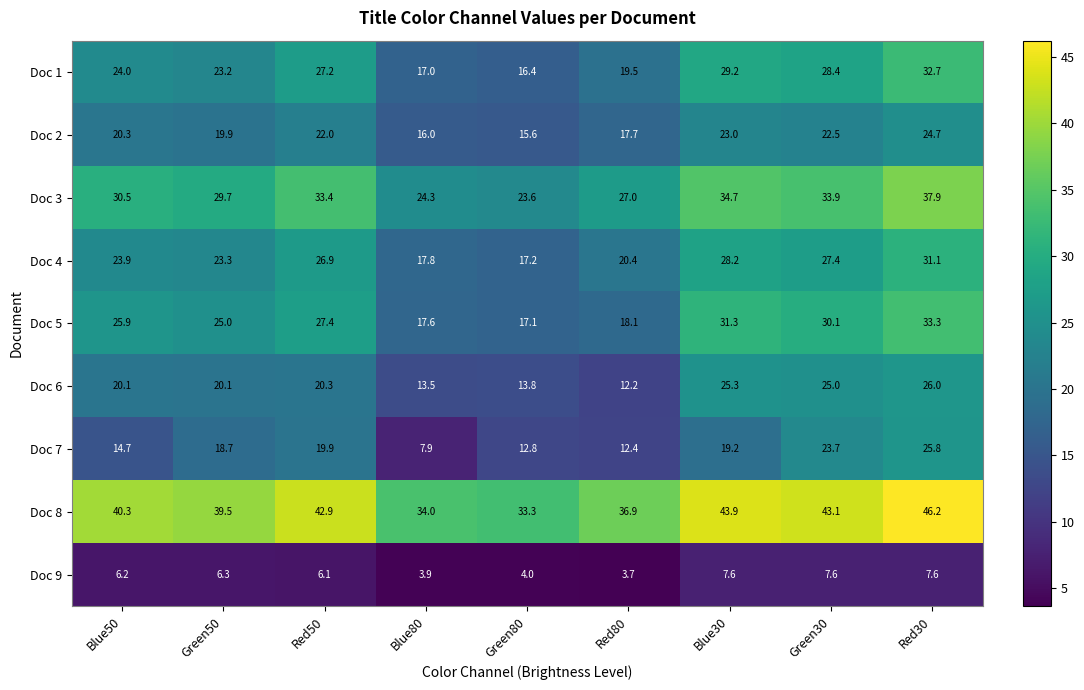

Which series changed the most between Green50 and Red30?

Doc 1